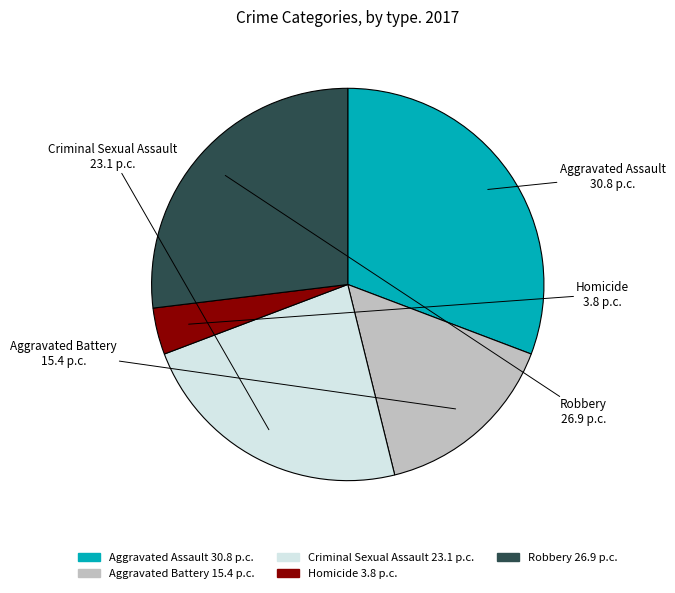

Does Aggravated Battery account for over 50% of the chart?

No